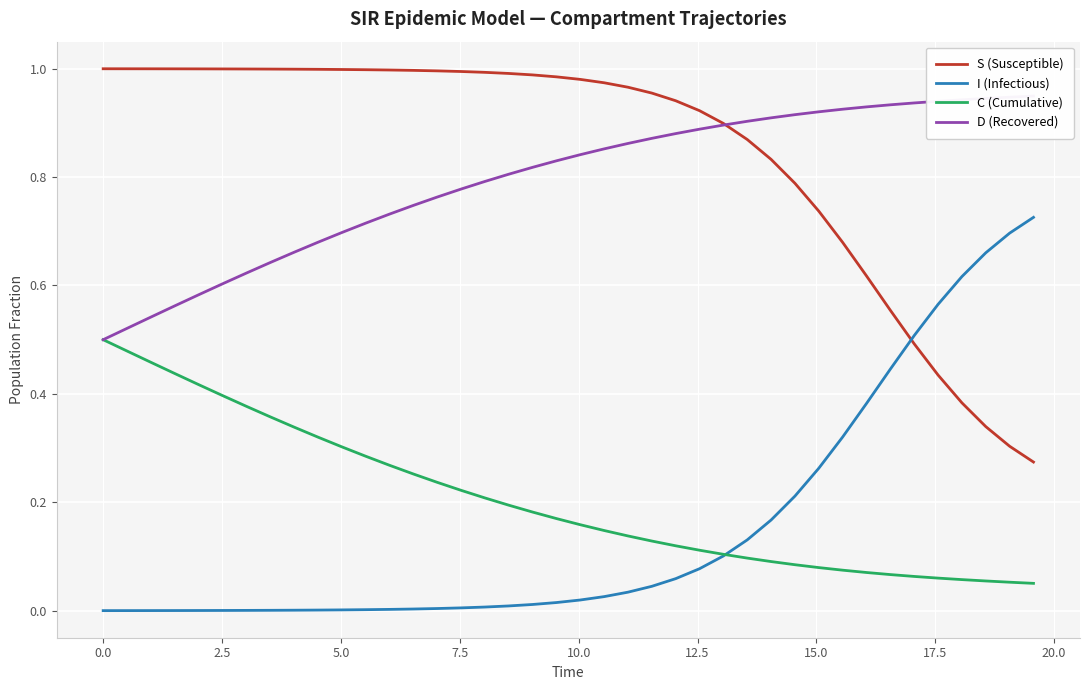

True or false: S (Susceptible) and C (Cumulative) cross at least once.

False